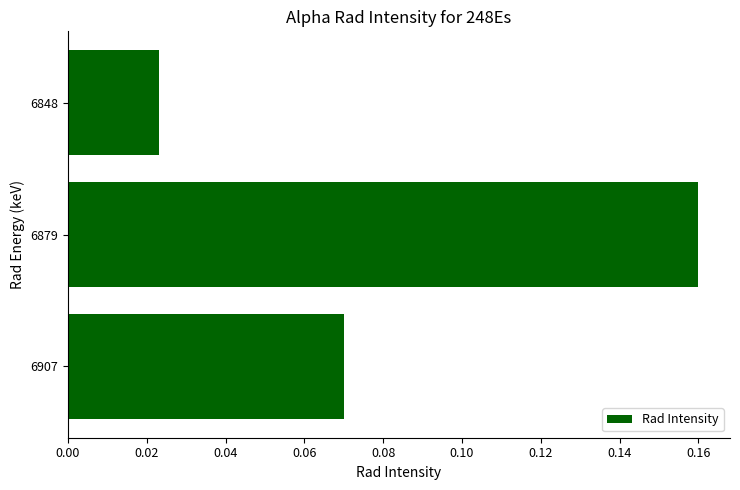

How many bars are there in total?

3